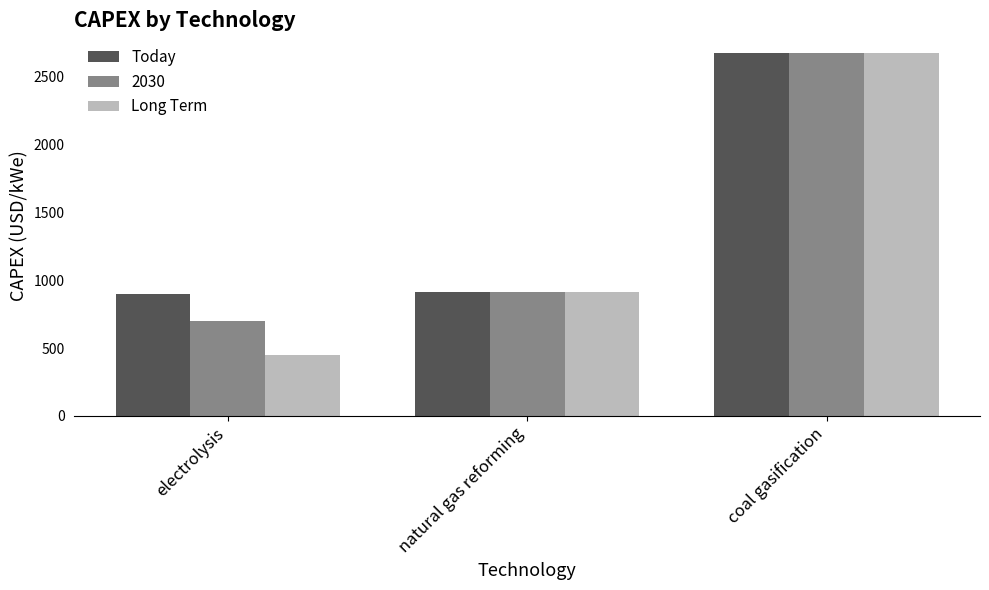

How many groups of bars are there?

3